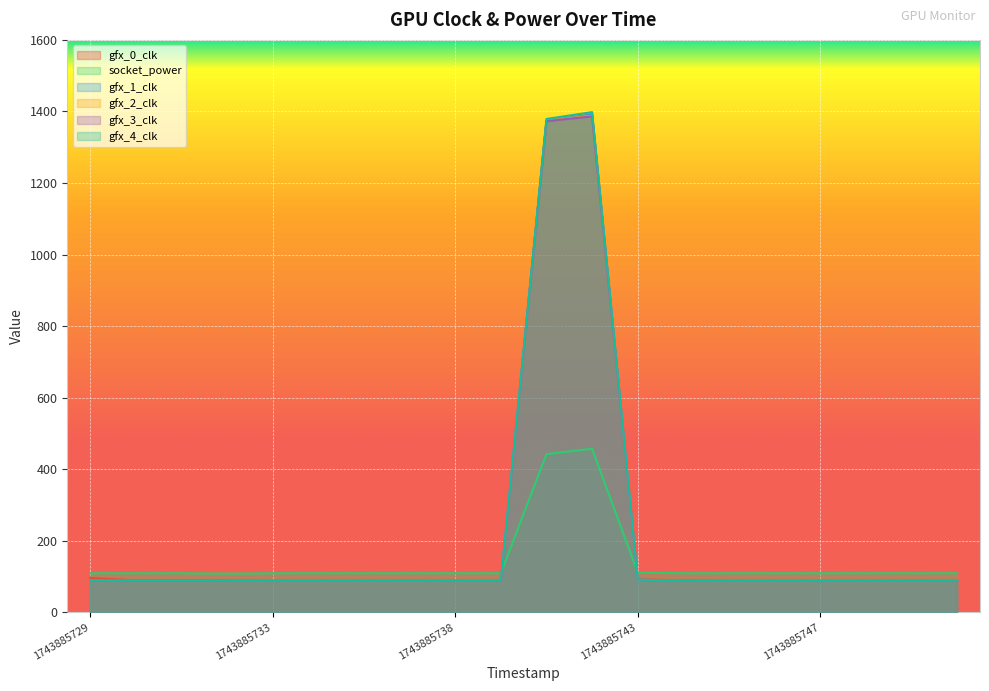

Which series has the largest total across all categories?

gfx_0_clk